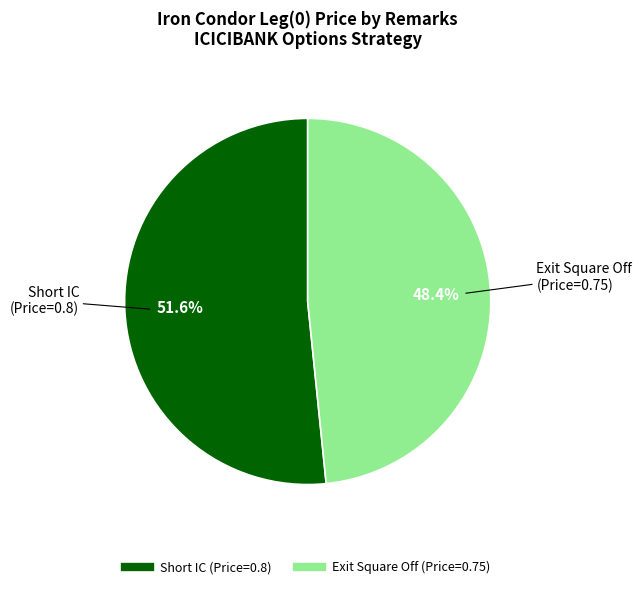

Which category has the biggest portion of the pie?

Short IC